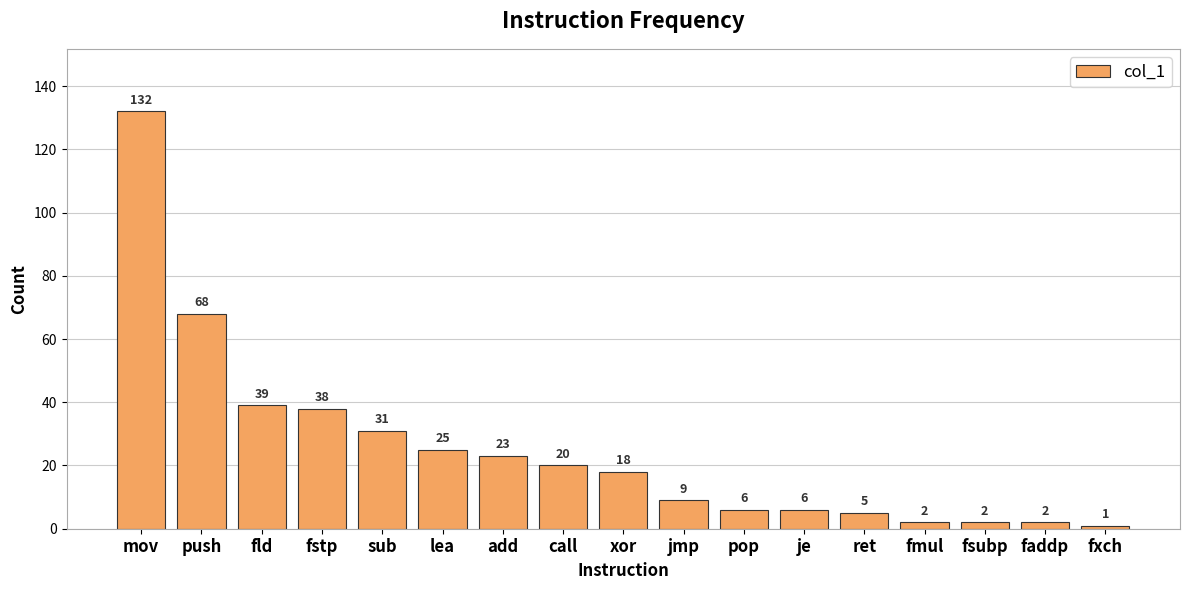

At which label is the value closest to 66?

push